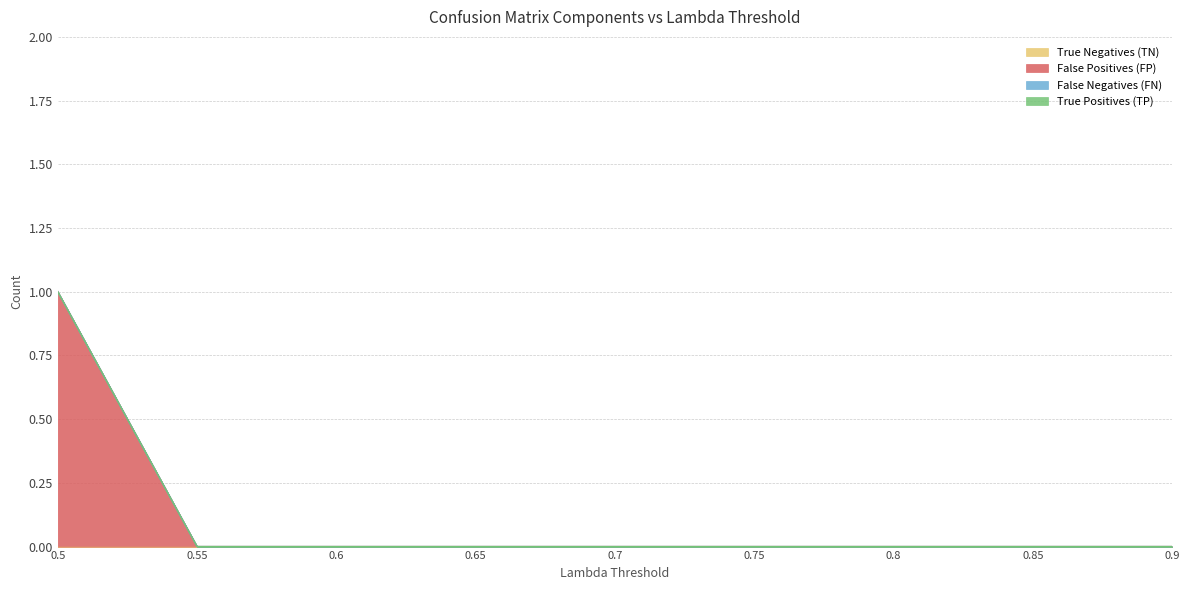

Which has a higher value, 0.6 or 0.55?

0.6